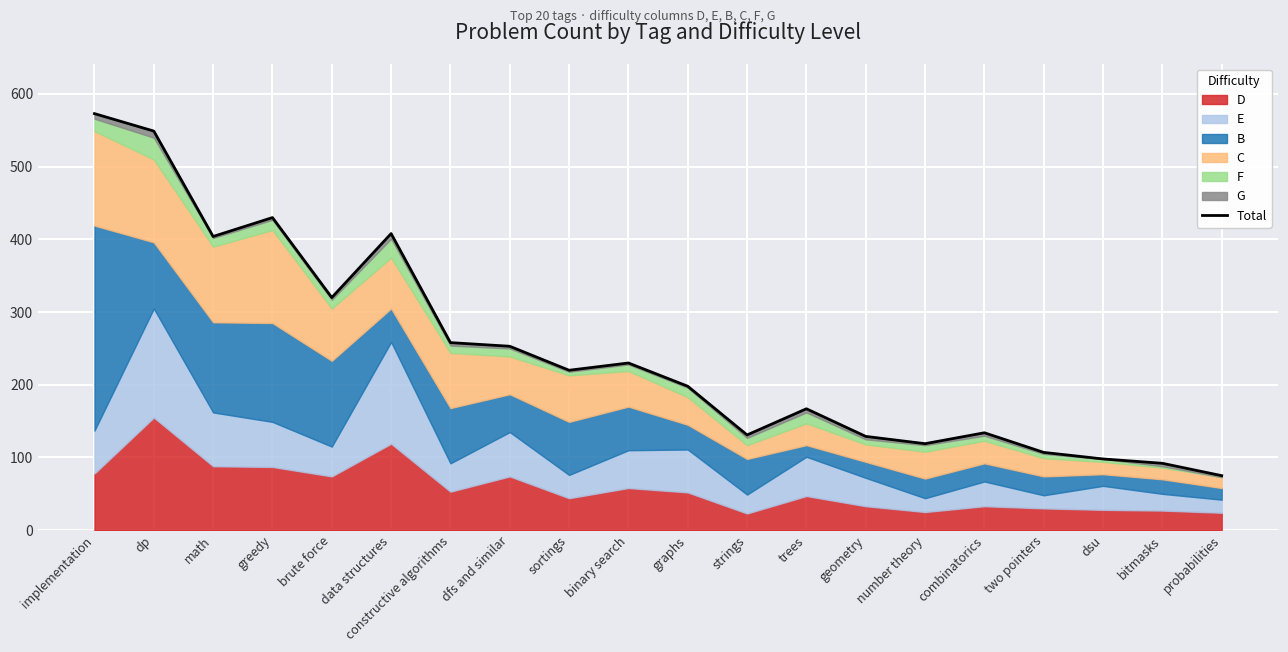

Reading left to right, transcribe all the data shown in this chart.

implementation=573	dp=549	math=404	greedy=430	brute force=320	data structures=408	constructive algorithms=258	dfs and similar=253	sortings=220	binary search=230	graphs=198	strings=131	trees=167	geometry=129	number theory=119	combinatorics=134	two pointers=107	dsu=98	bitmasks=92	probabilities=75